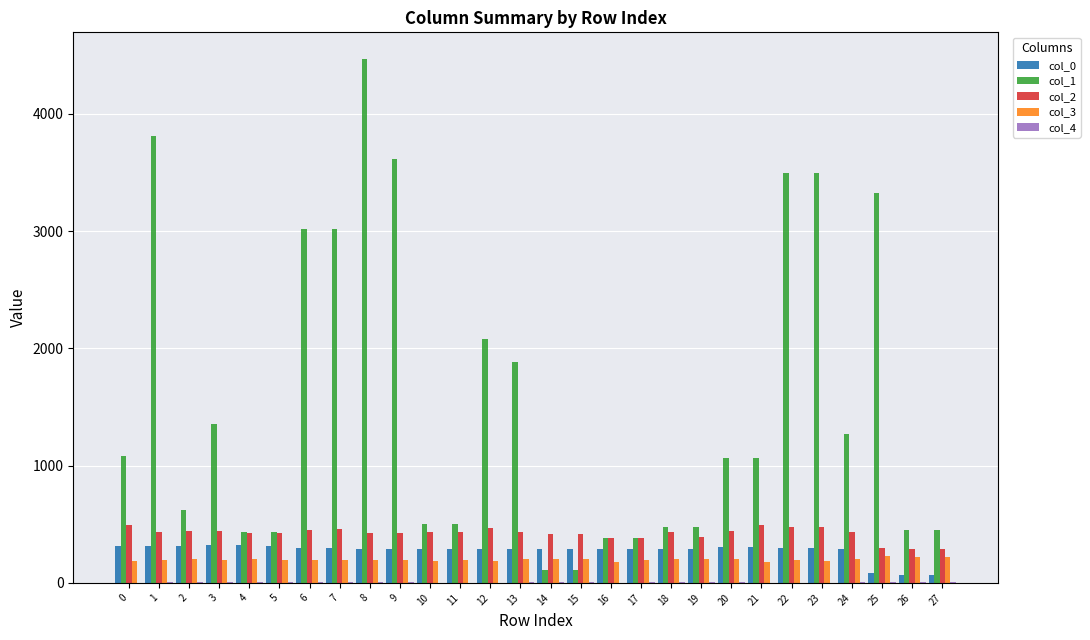

Is the value of col_1 at 21 greater than the value of col_0 at 21?

Yes